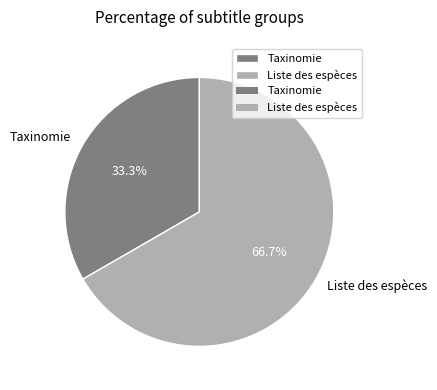

Does any single category account for the majority?

Yes